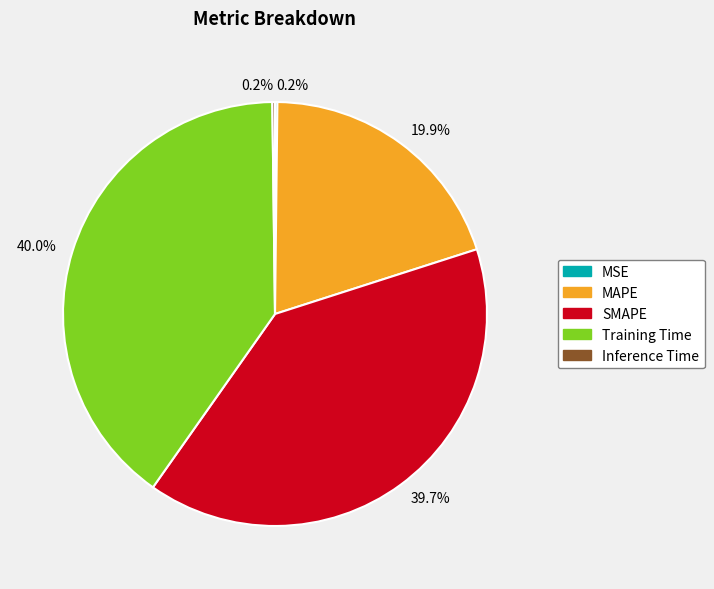

What is the total percentage of MAPE and SMAPE?

59.6%